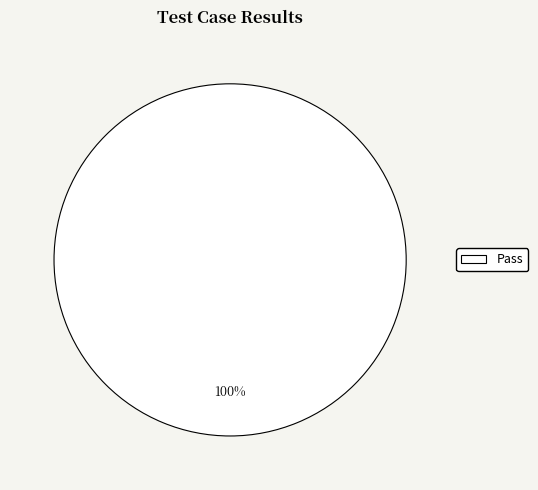

To the nearest percent, what percentage of the pie is Pass?

100%